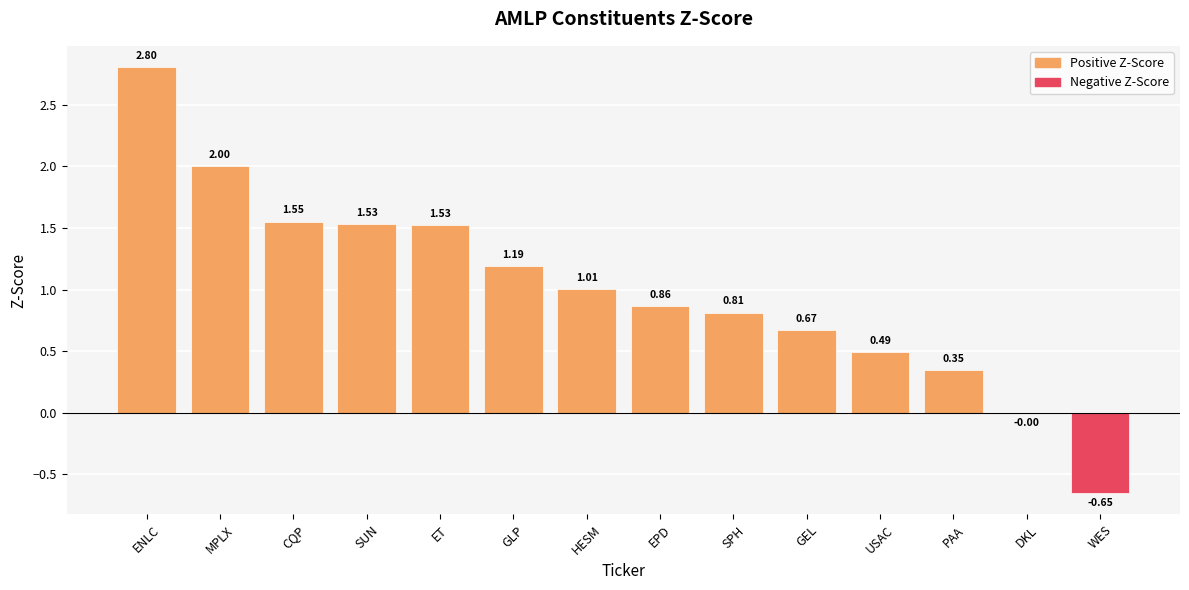

What is the sum of the values at USAC and EPD?

1.4